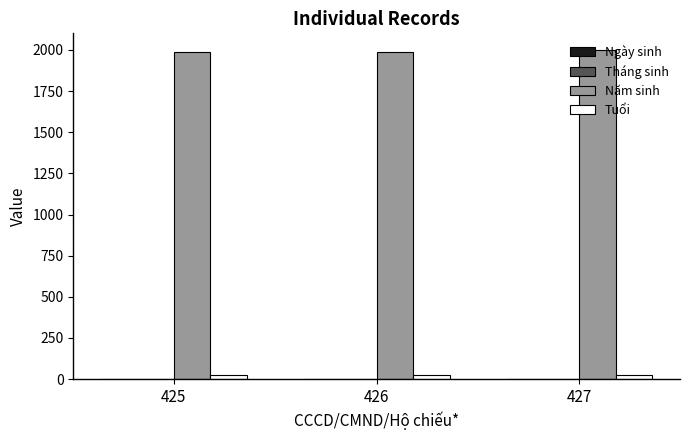

How many groups of bars are there?

3